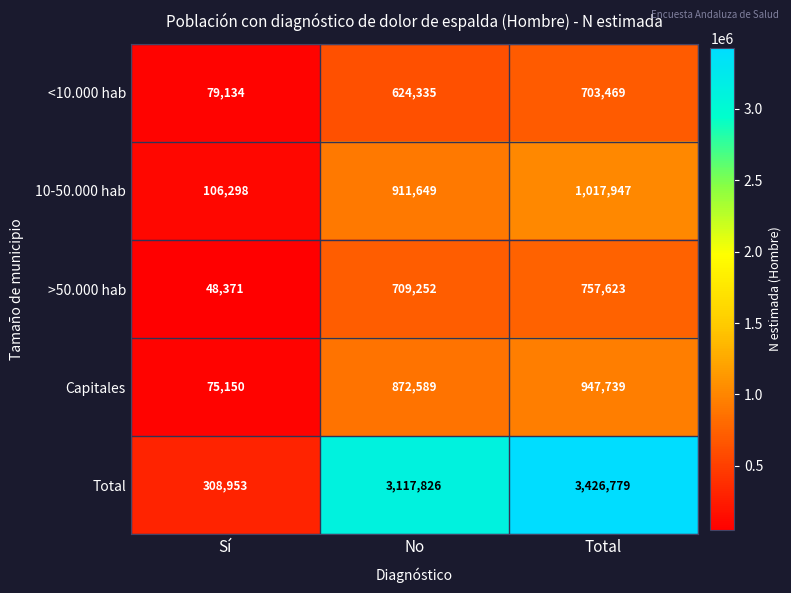

What is the spread (max minus min) of values at Sí?

260582